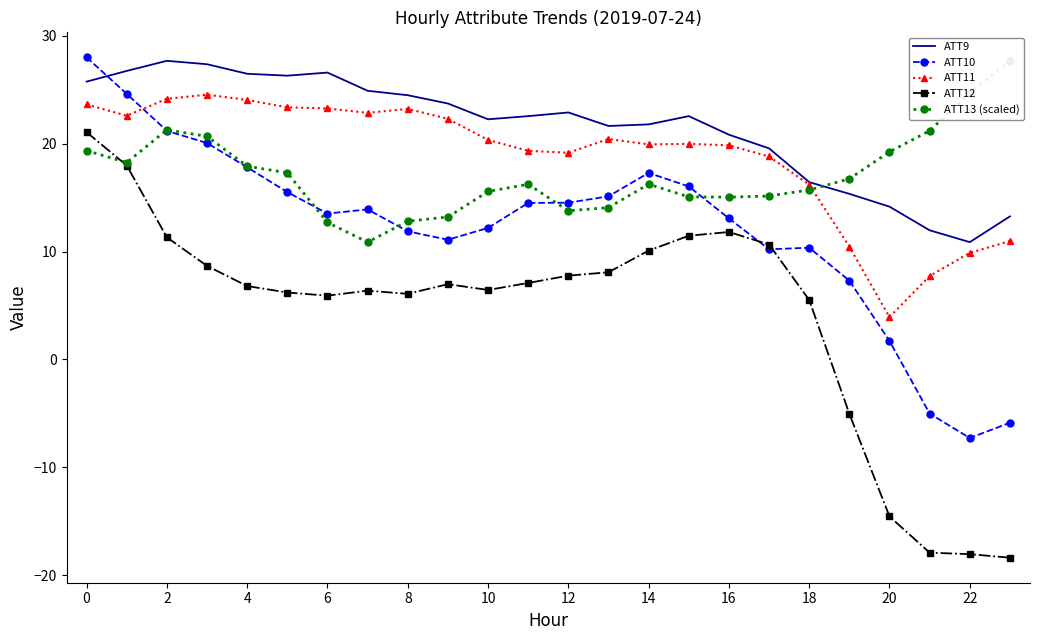

What is the maximum value for ATT11?

24.5